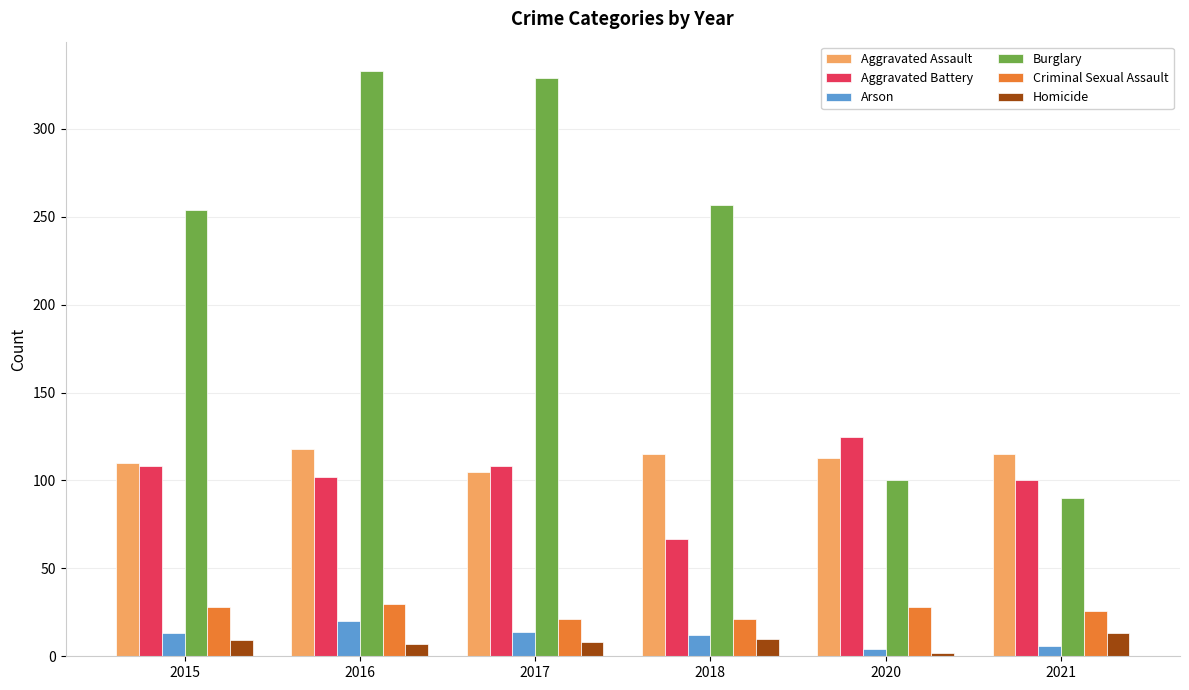

Which series has the largest range (max minus min)?

Burglary